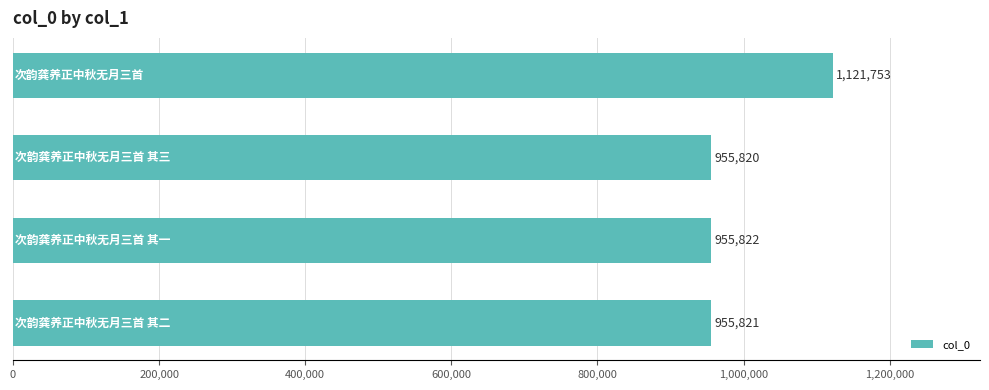

What is the sum of all values?

3989216